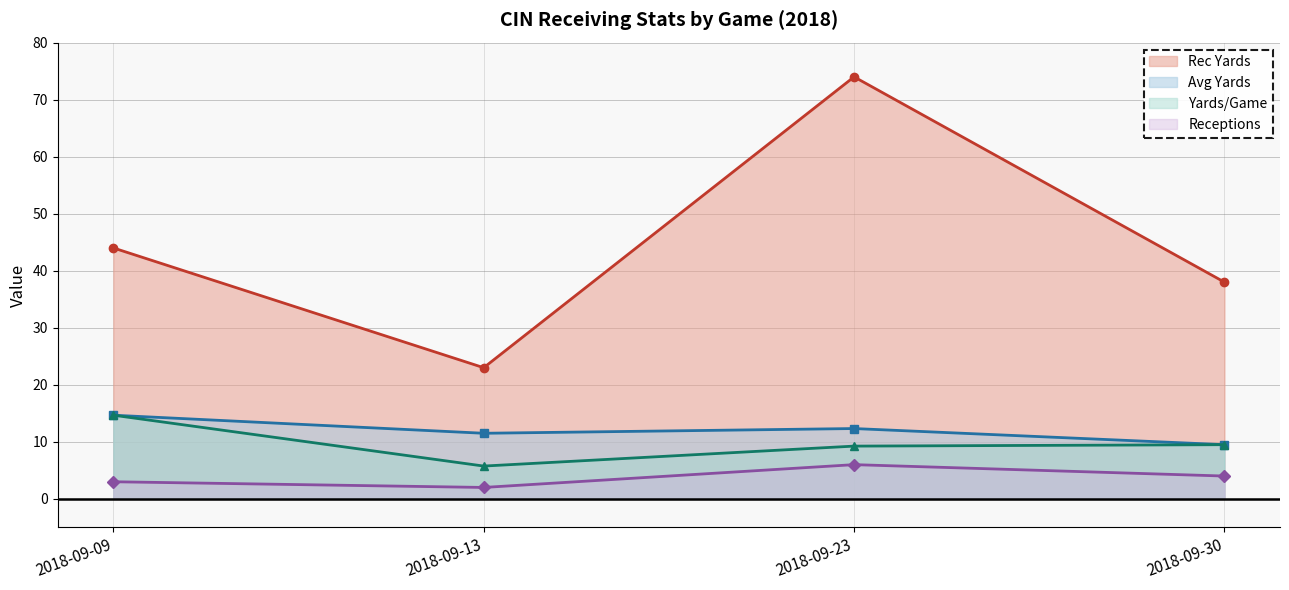

What is the total value across all series at 2018-09-23?

101.6